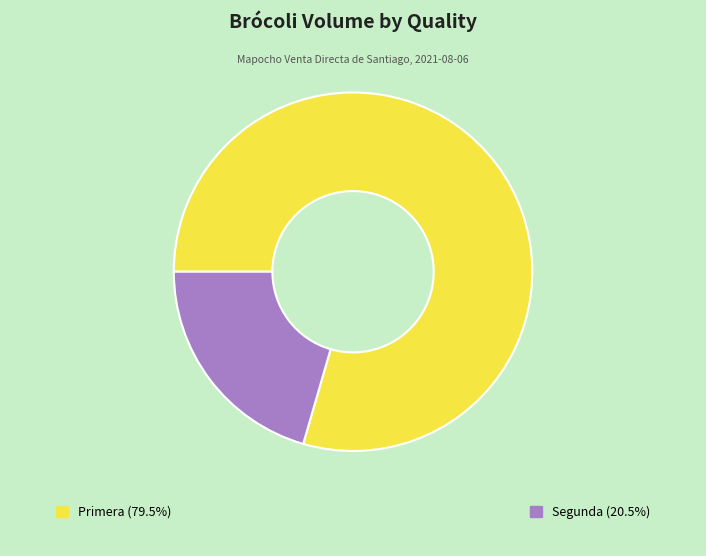

Is there a majority slice in this chart?

Yes